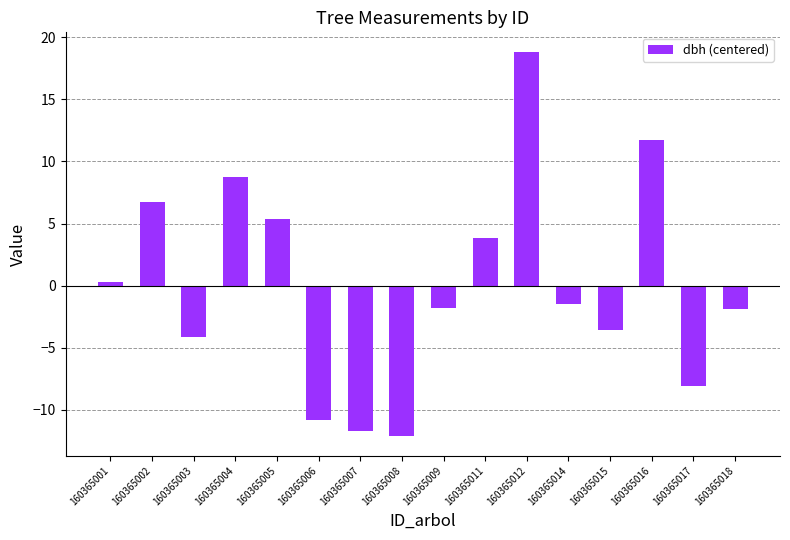

Read the value at 160365002.

6.7